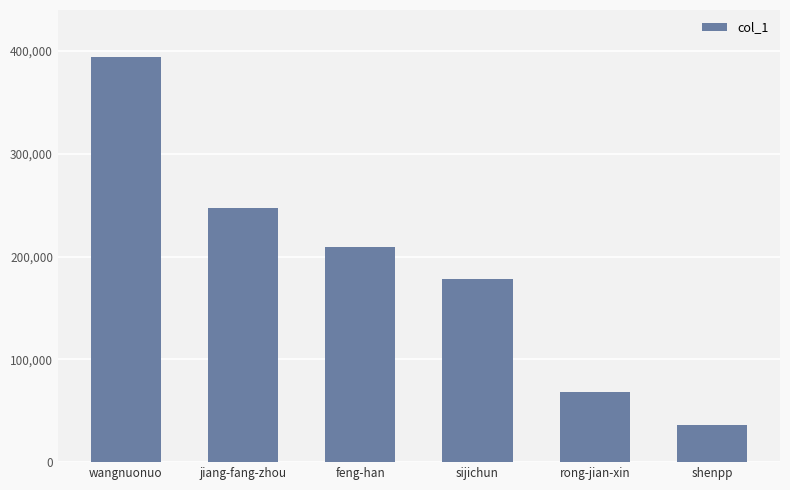

Read the value at shenpp.

35853